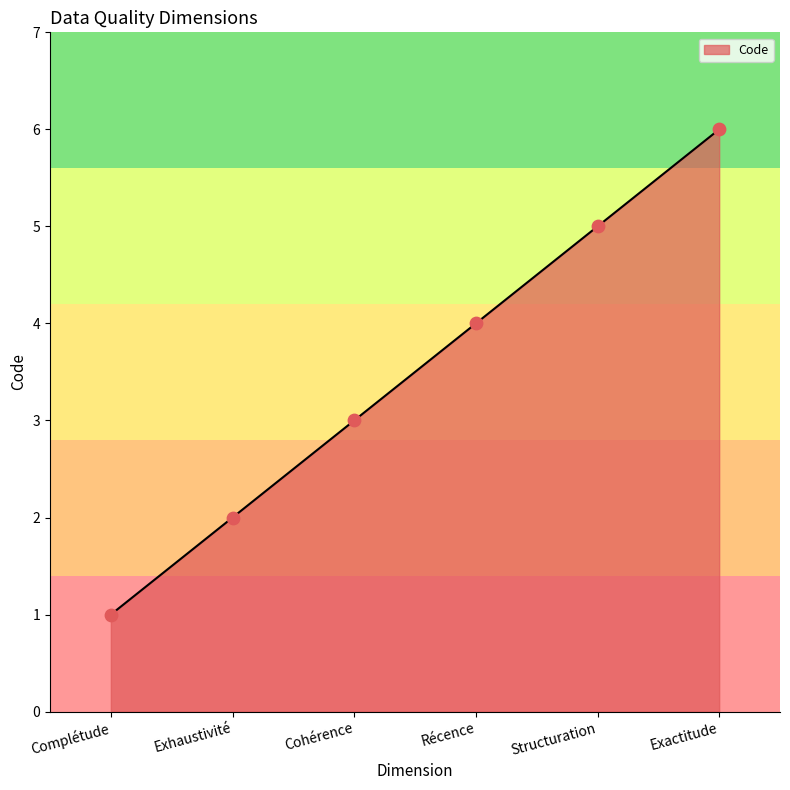

What is the change in value from Exhaustivité to Exactitude?

+4